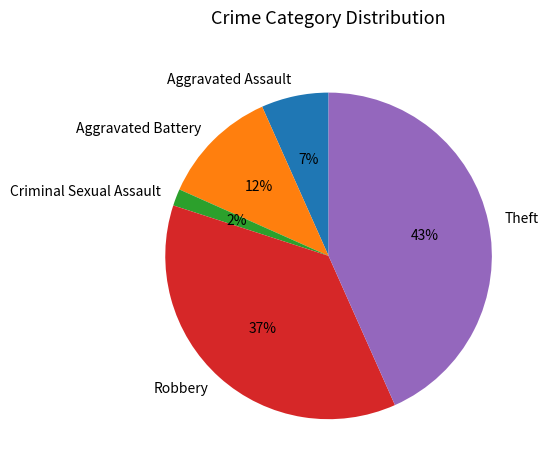

Does any single category account for the majority?

No